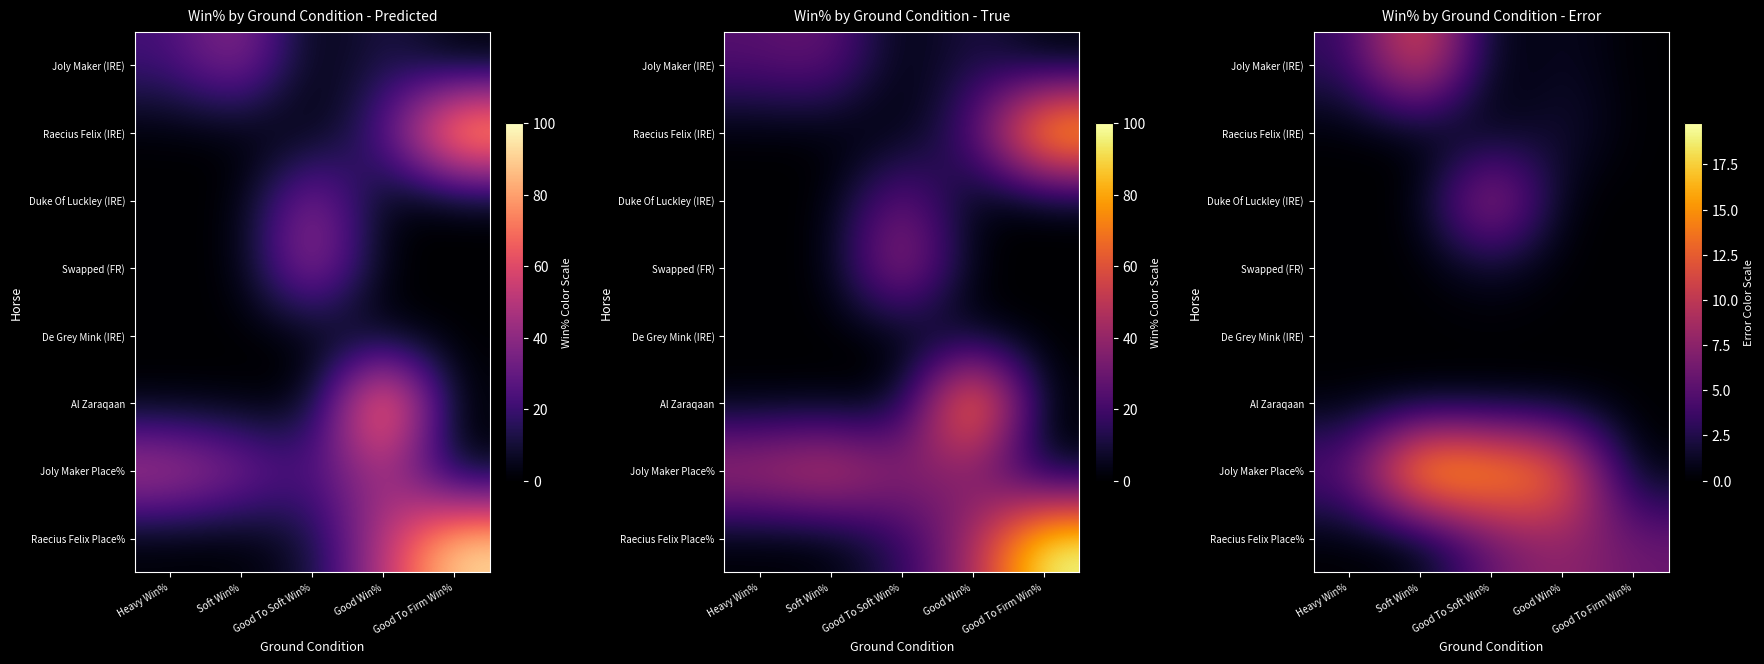

Which series has the largest total across all categories?

Joly Maker Place%